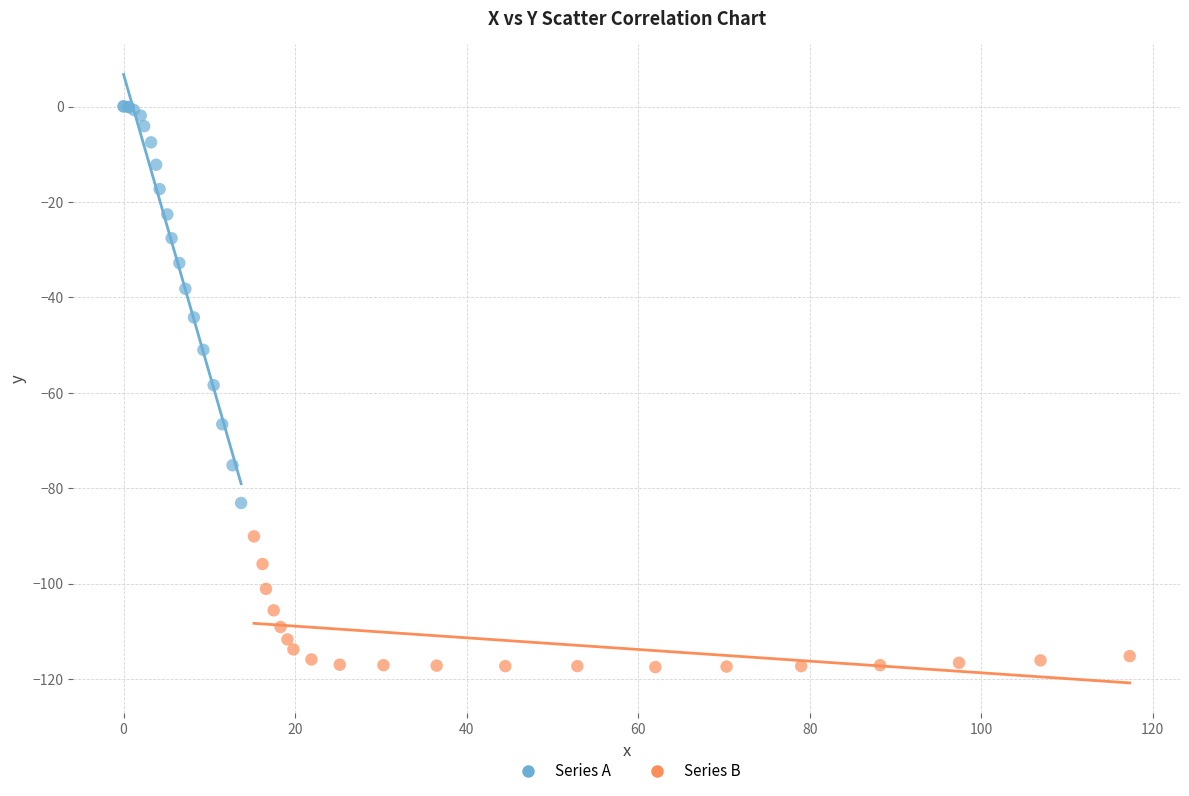

Which series reaches the maximum Y coordinate?

Series A